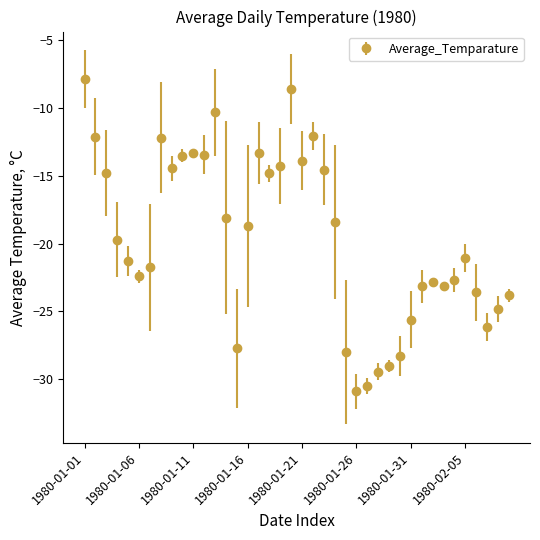

What is the value of the 17th point from the left?

-13.3